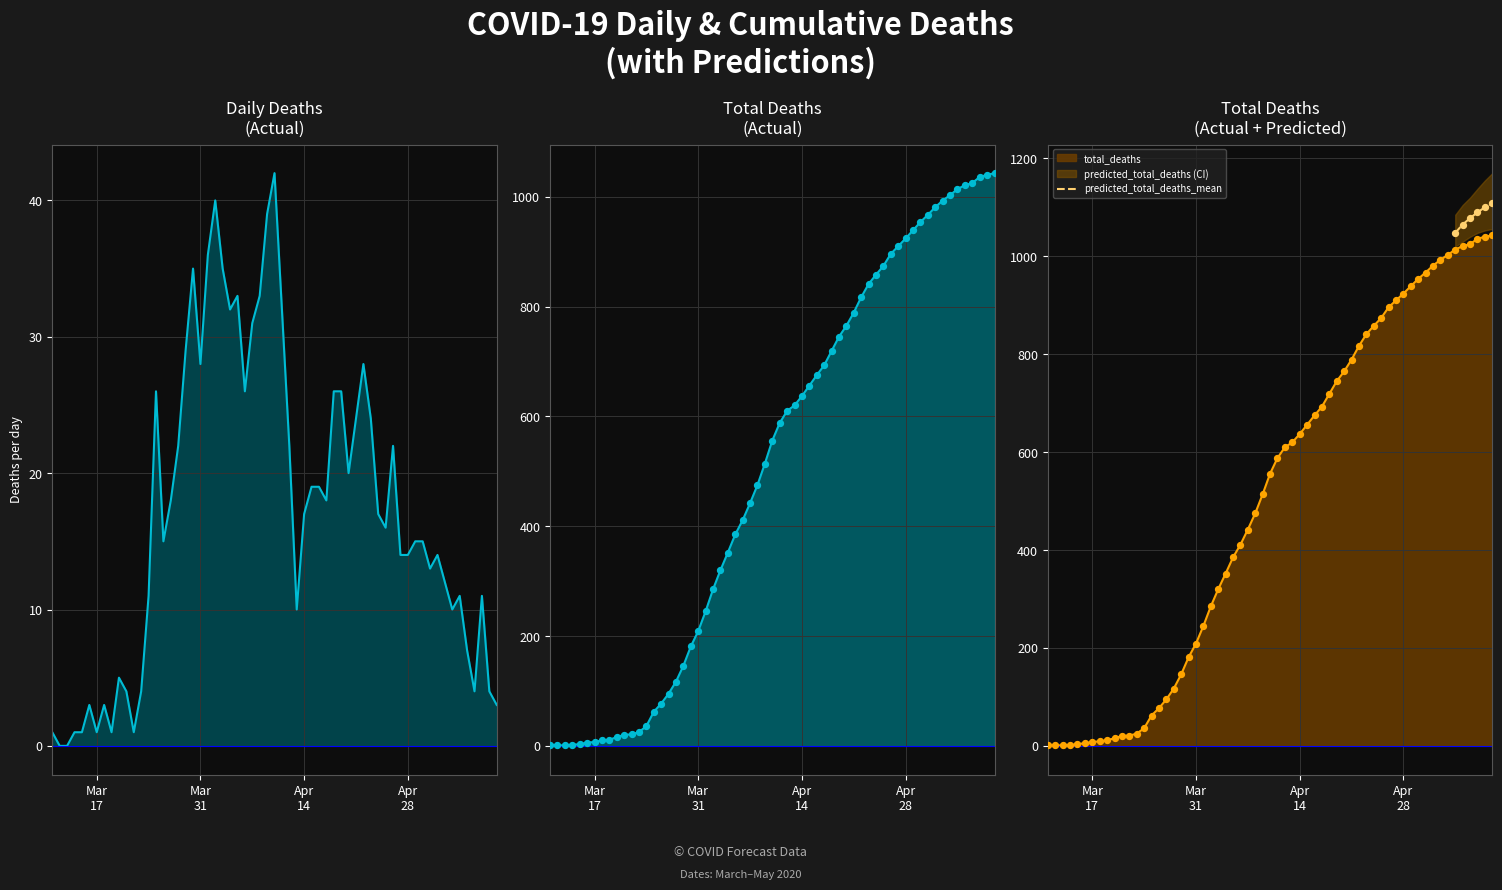

What is the lowest value of the predicted_total_deaths_mean series?

1048